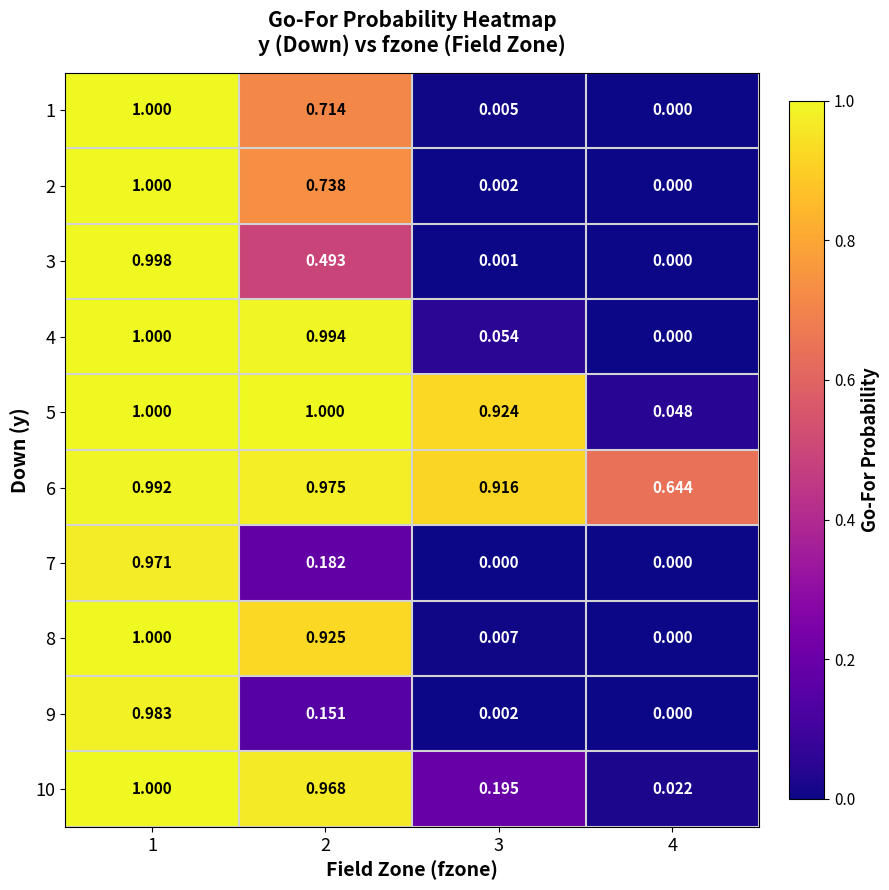

Is the value of 1 at 3 greater than the value of 8 at 4?

Yes